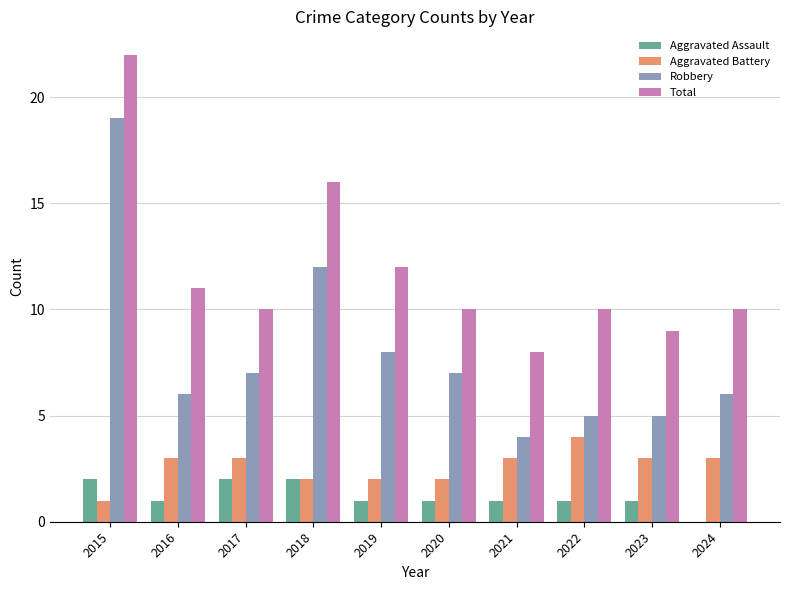

What is the total value across all series at 2017?

22